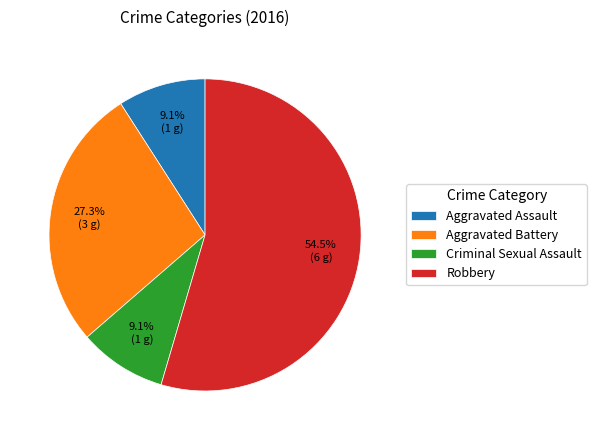

To the nearest percent, what portion does Aggravated Assault represent?

9%